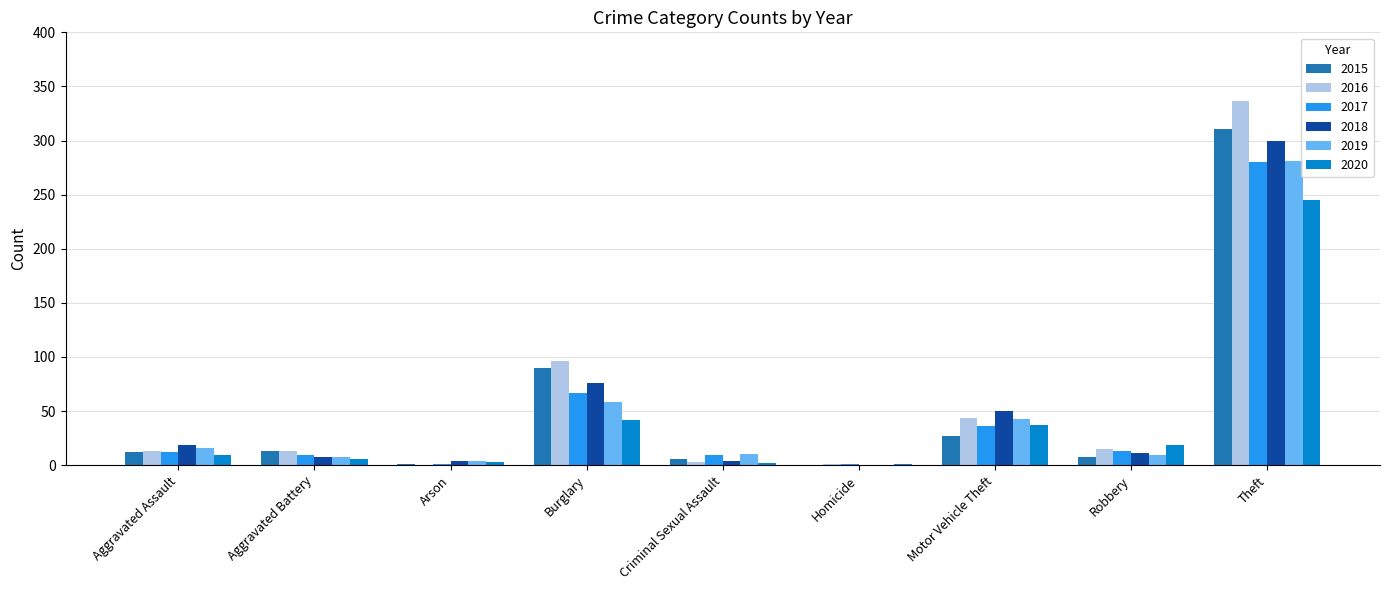

Which category has the highest value in the 2019 series?

Theft